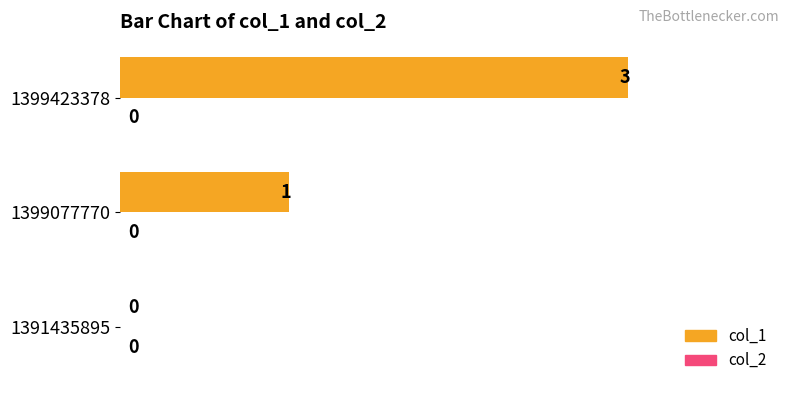

At which label is the value closest to 1?

1399077770